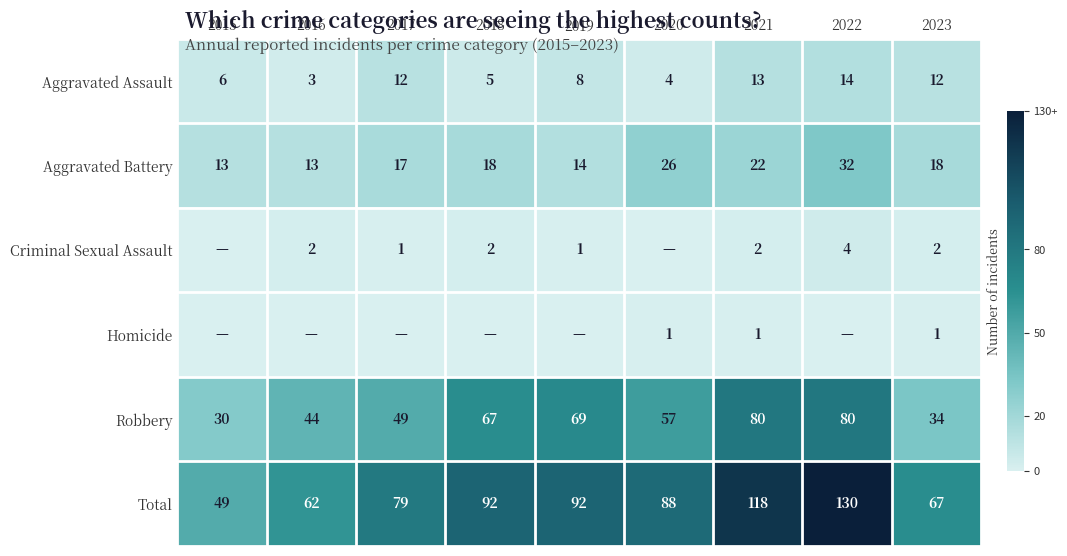

What is the spread (max minus min) of values at 2021?

117